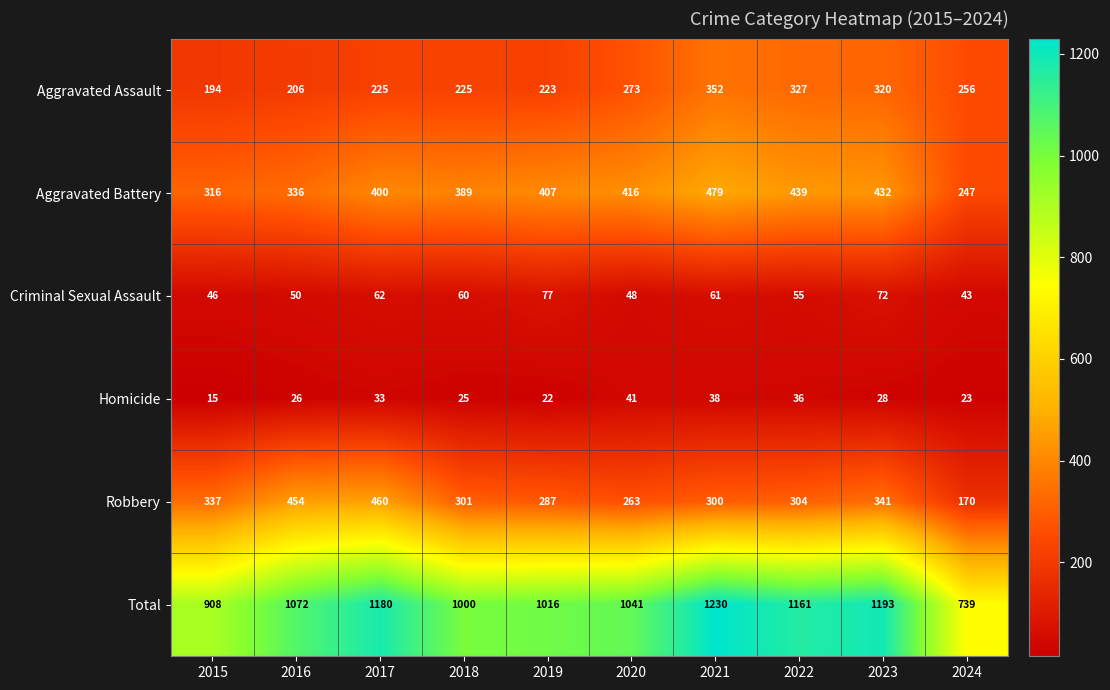

What is the sum of the Robbery values at 2018 and 2020?

564